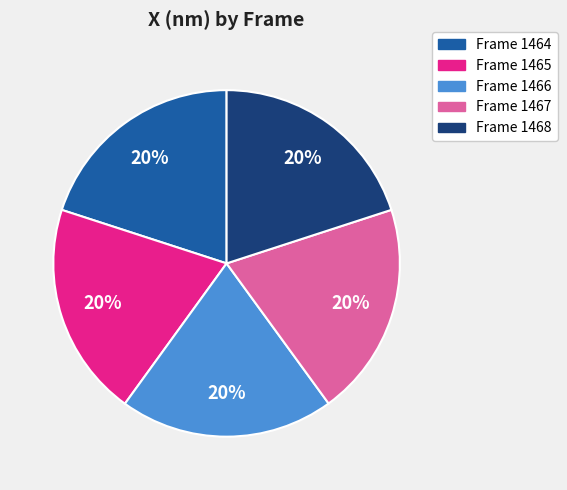

How many segments does this pie chart have?

5